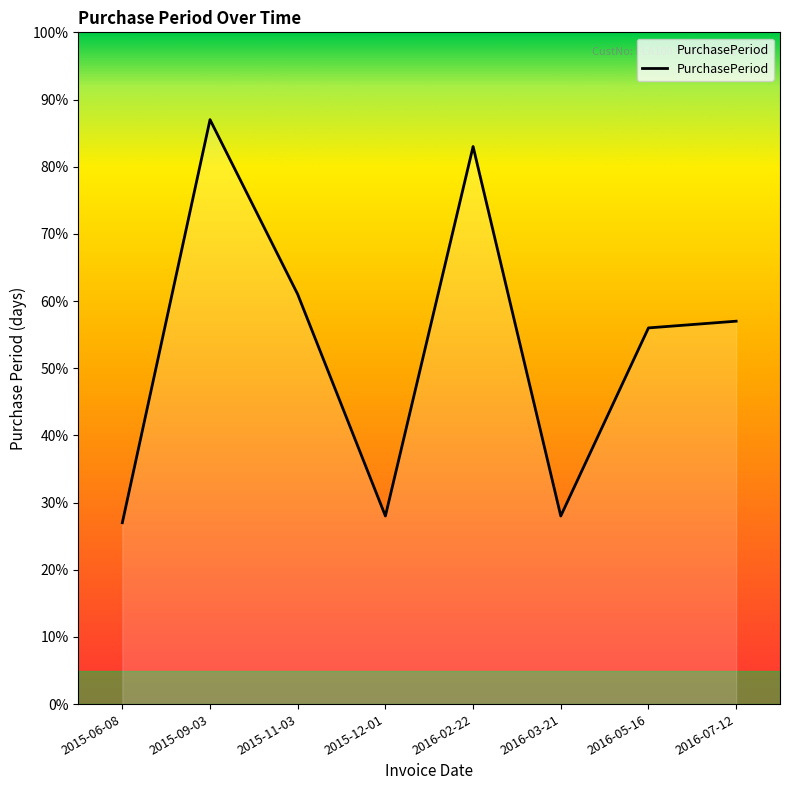

Reading left to right, extract all data points from this chart.

2015-06-08=27	2015-09-03=87	2015-11-03=61	2015-12-01=28	2016-02-22=83	2016-03-21=28	2016-05-16=56	2016-07-12=57